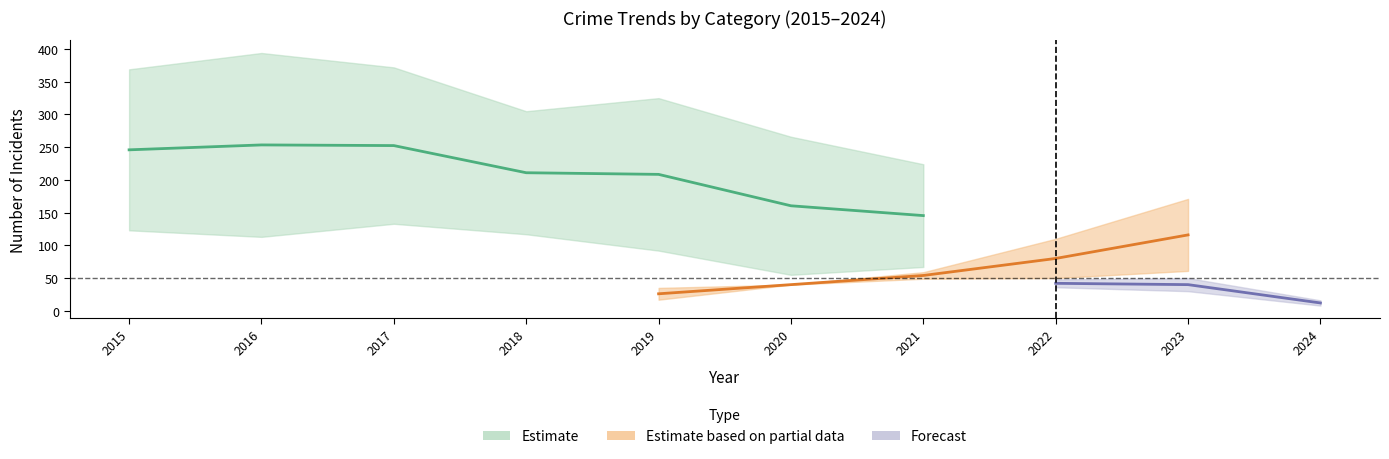

Which category has the highest value in the Theft series?

2016